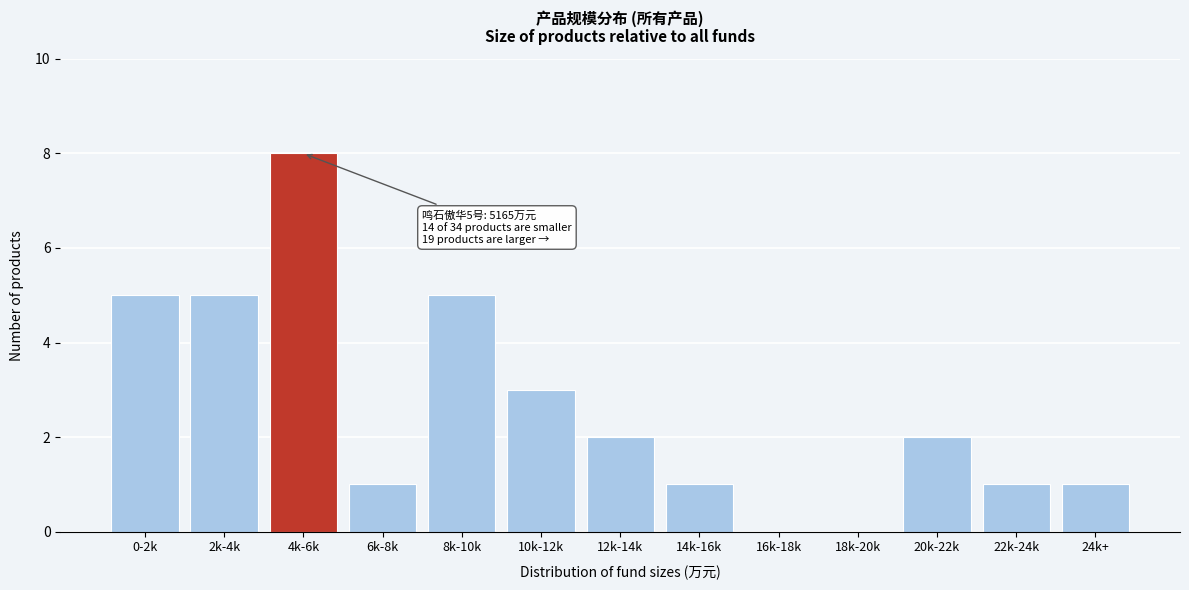

Reading left to right, extract all data points from this chart.

0-2k=5	2k-4k=5	4k-6k=8	6k-8k=1	8k-10k=5	10k-12k=3	12k-14k=2	14k-16k=1	16k-18k=0	18k-20k=0	20k-22k=2	22k-24k=1	24k+=1